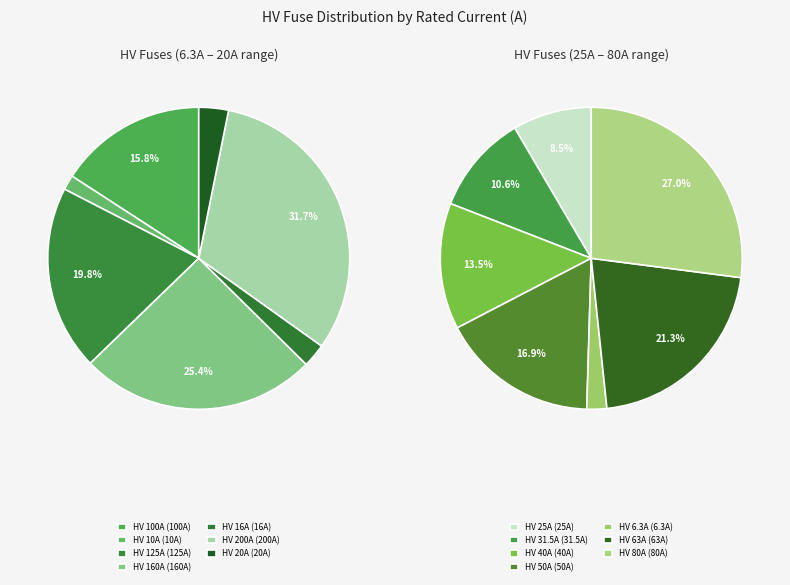

Which category has the smallest portion of the pie?

HV 6.3A